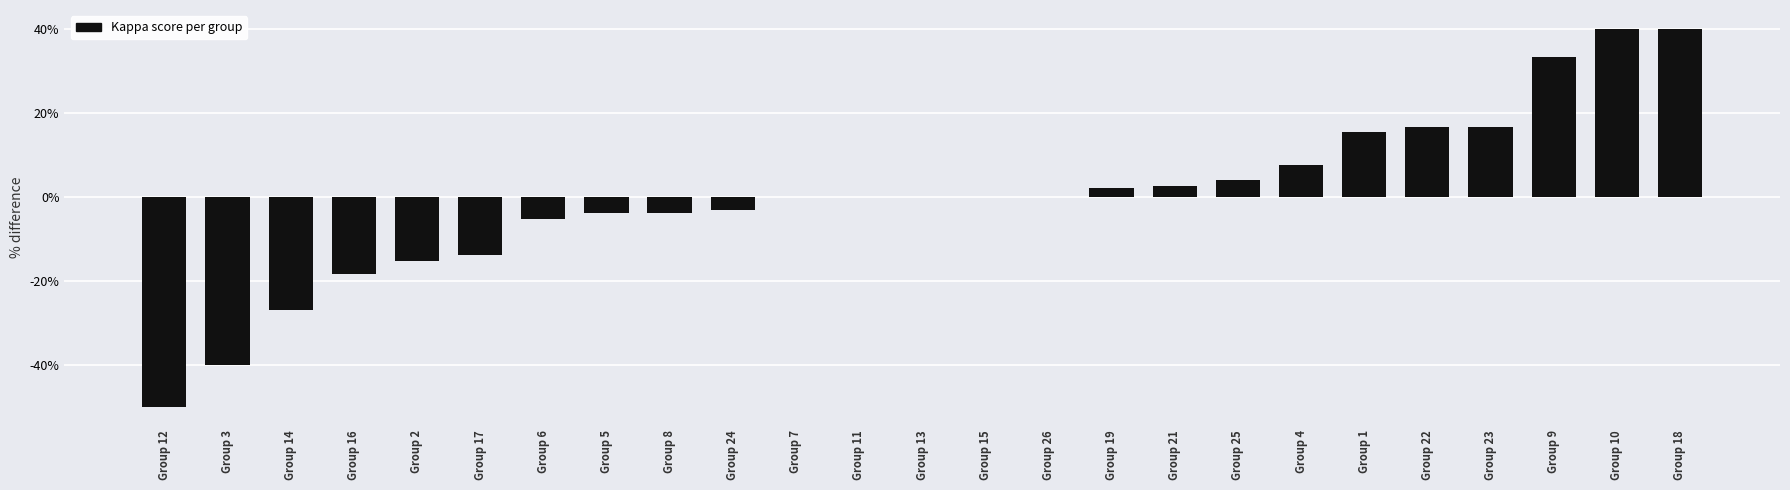

Between Group 21 and Group 10, which is larger?

Group 10